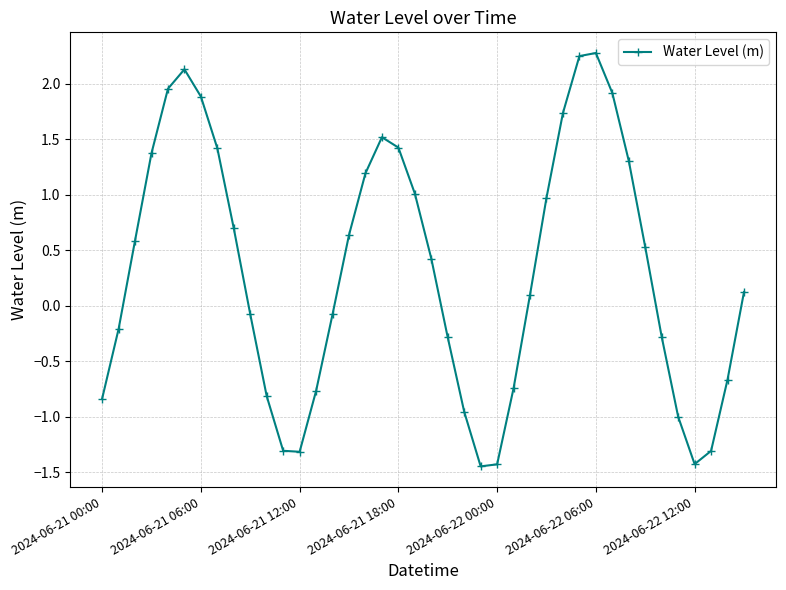

What is the maximum value shown in the chart?

2.3